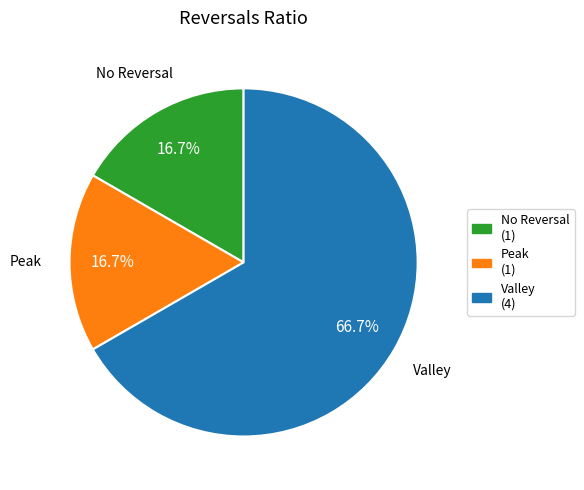

Does any single category account for the majority?

Yes